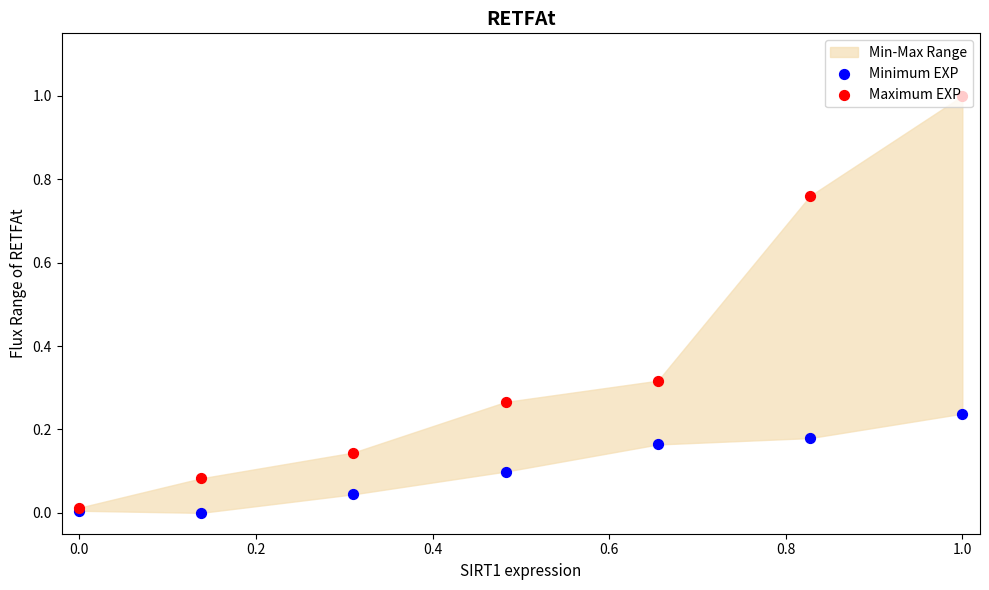

What is the total value across all series at 0.8?

0.9